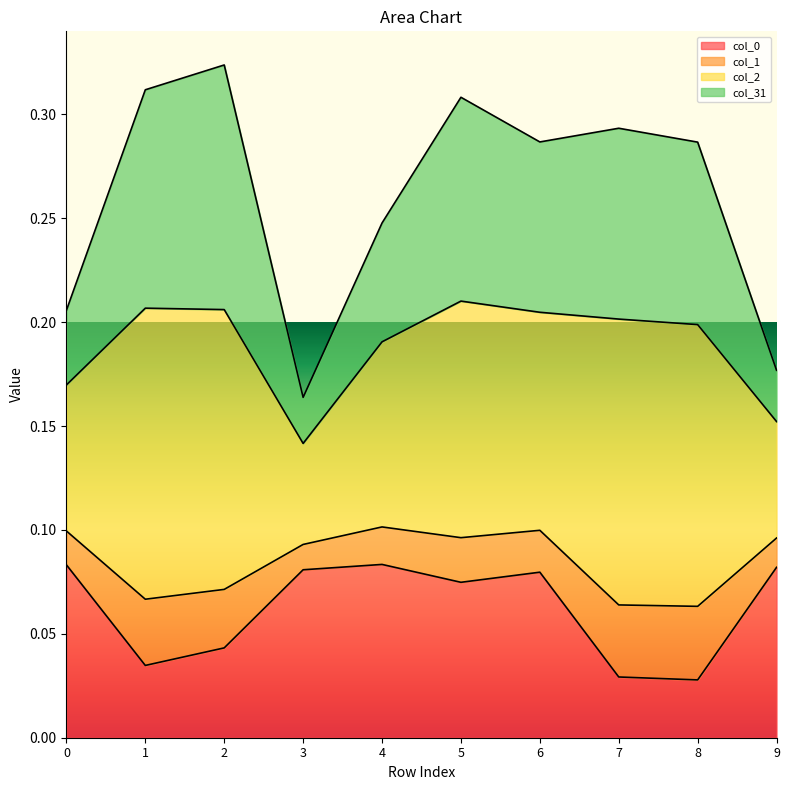

Where is col_31 nearest to the value 0?

3